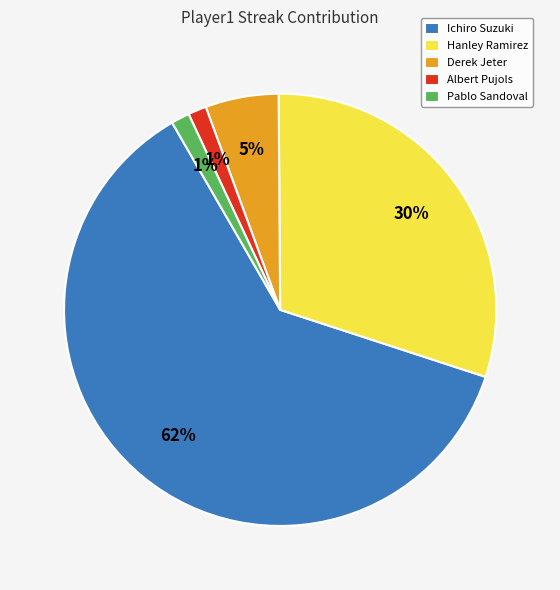

Does Derek Jeter represent more than half of the total?

No